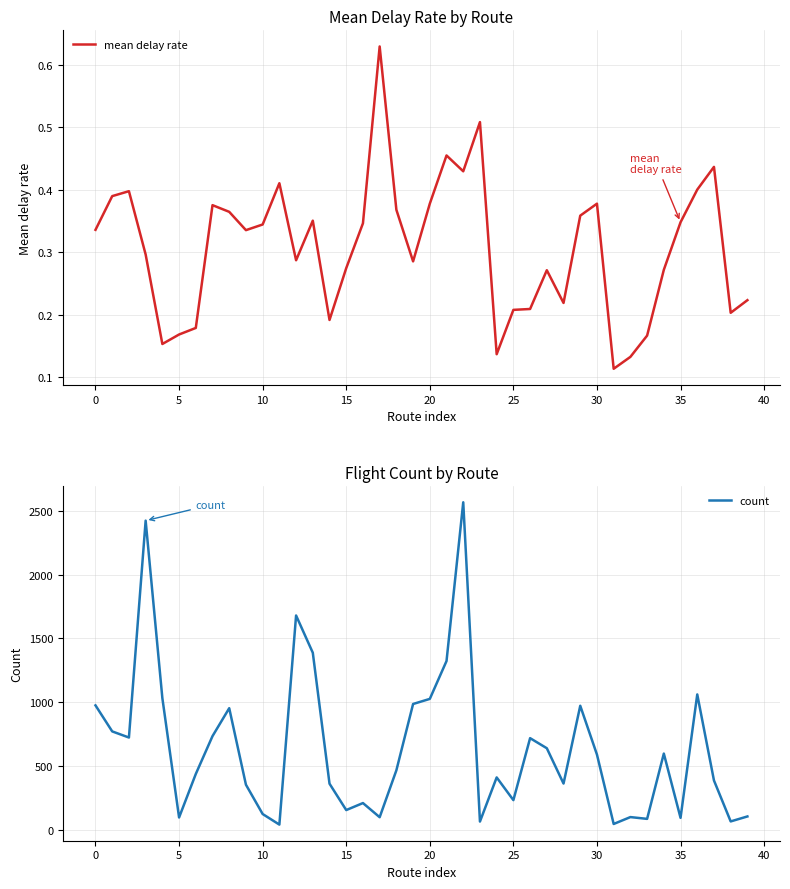

Is it true that mean delay rate equals 0.2 at 35?

False